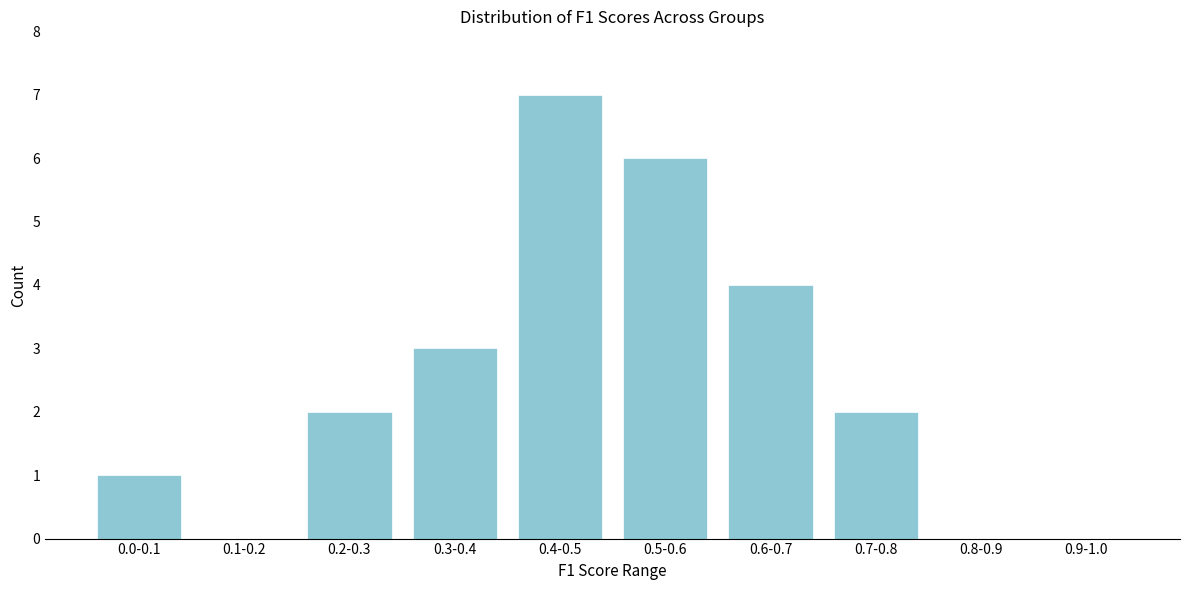

Reading left to right, extract all data points from this chart.

0.0-0.1=1	0.1-0.2=0	0.2-0.3=2	0.3-0.4=3	0.4-0.5=7	0.5-0.6=6	0.6-0.7=4	0.7-0.8=2	0.8-0.9=0	0.9-1.0=0